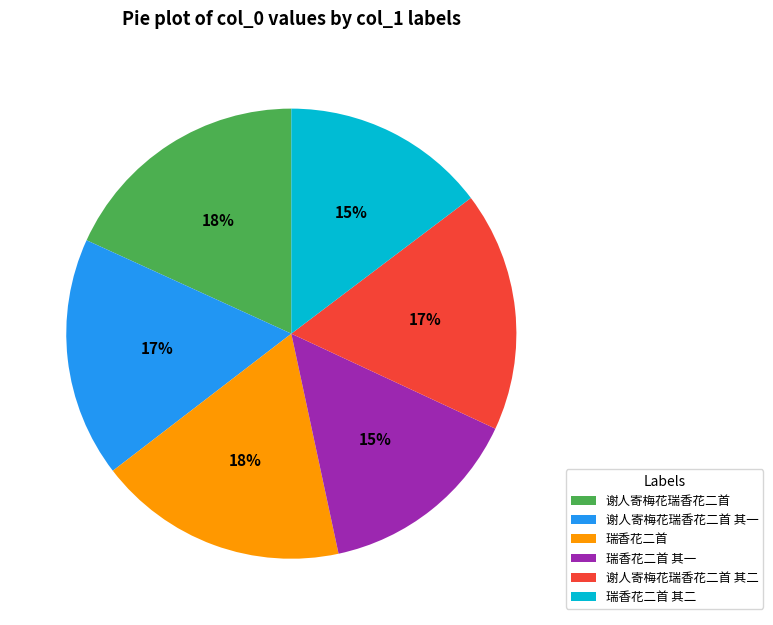

Is it true that 谢人寄梅花瑞香花二首 其二 is 17% of the pie?

True